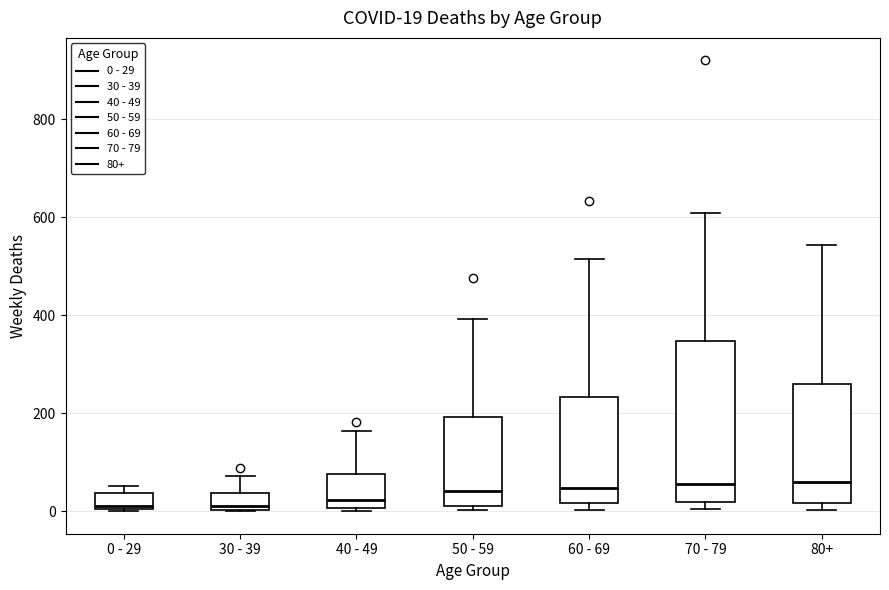

Comparing the boxes themselves (not the whiskers), which one is the tallest?

70 - 79